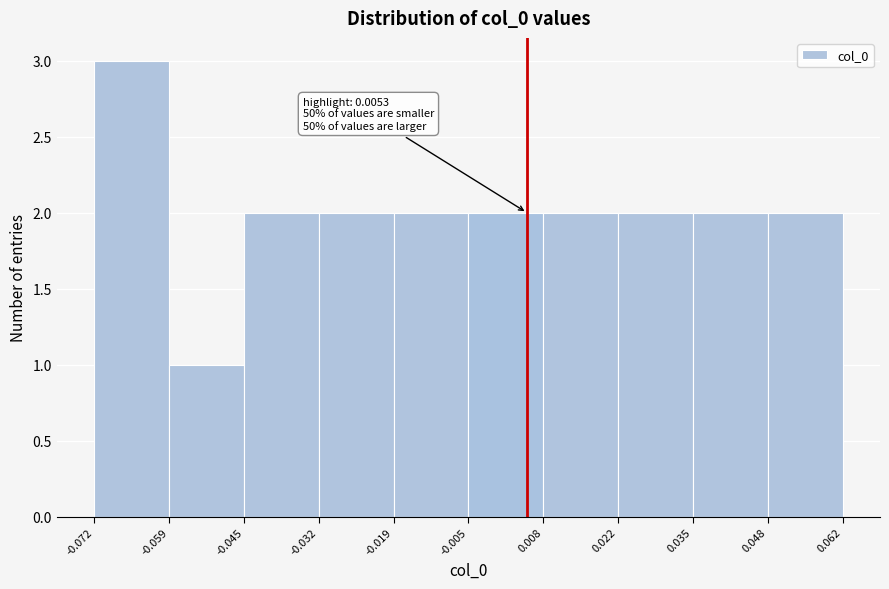

Over which range of the x-axis is the bar tallest?

-0.072 to -0.059